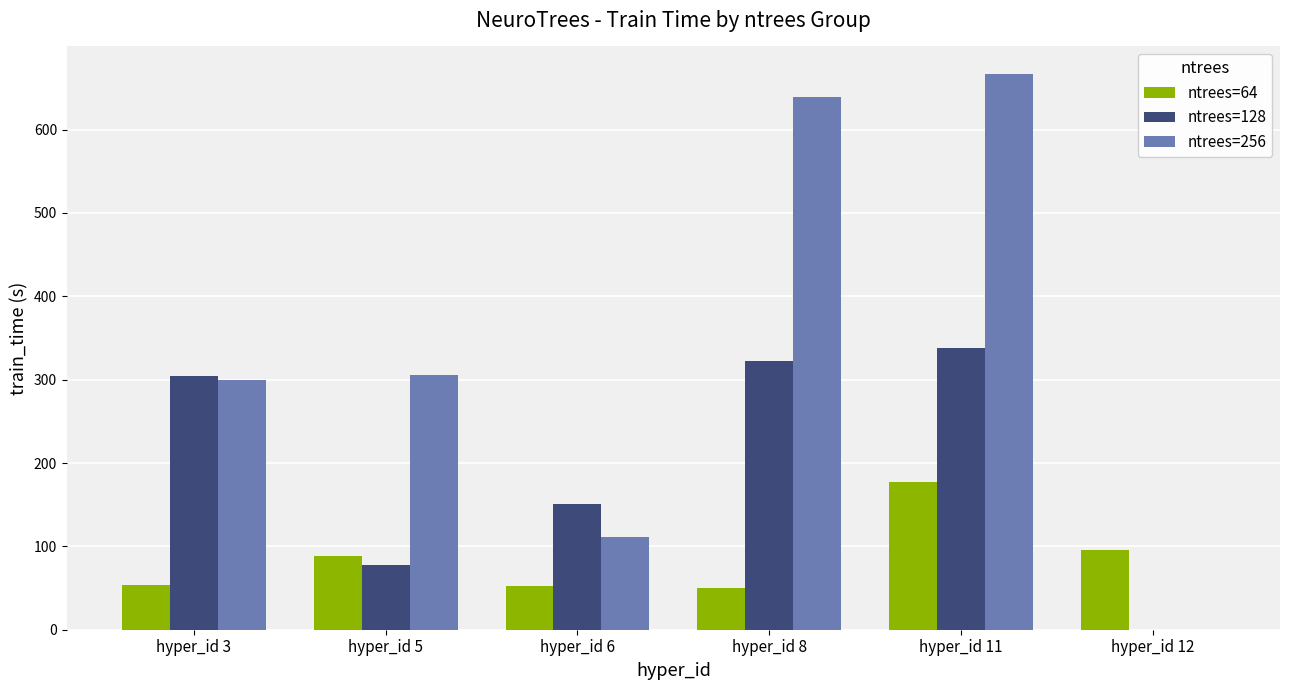

What are all the series names shown in the legend?

ntrees=64, ntrees=128, ntrees=256